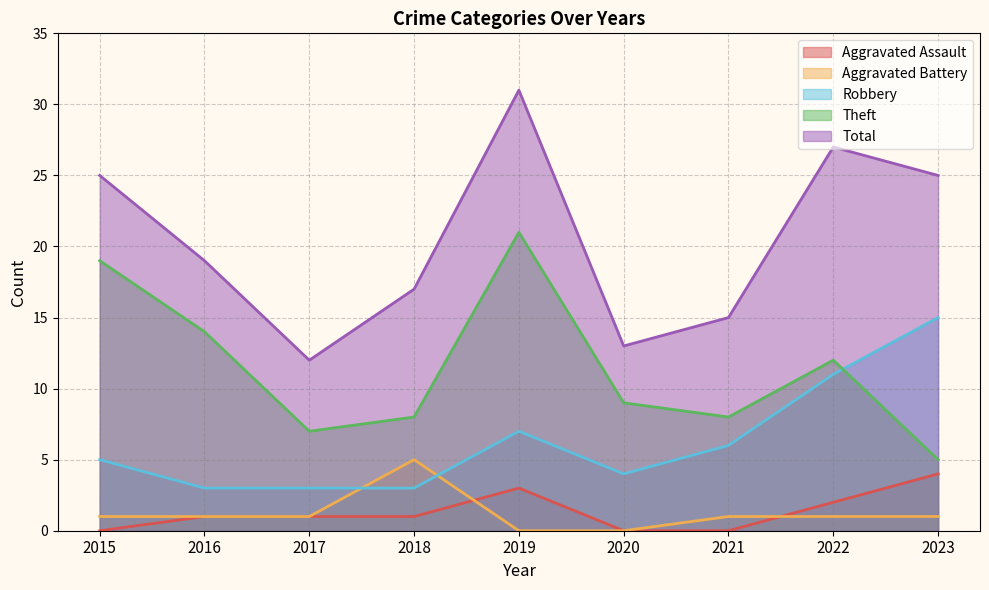

In Theft, how many points are lower than both neighbors (excluding endpoints)?

2